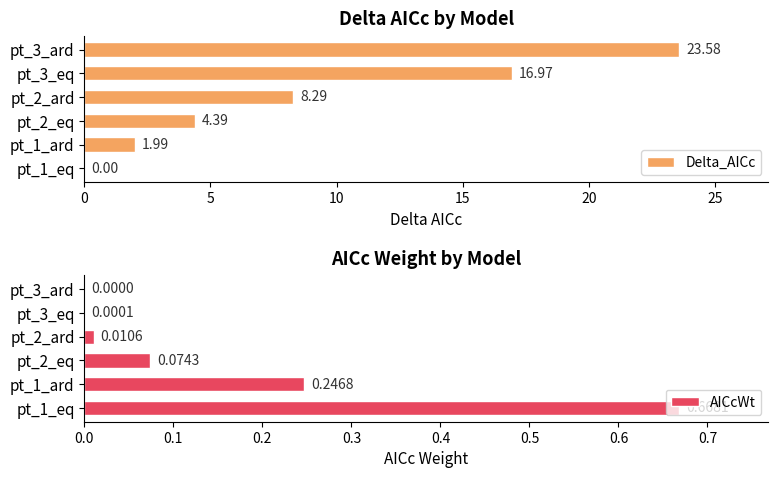

Between pt_2_eq and pt_1_eq, which is larger?

pt_2_eq